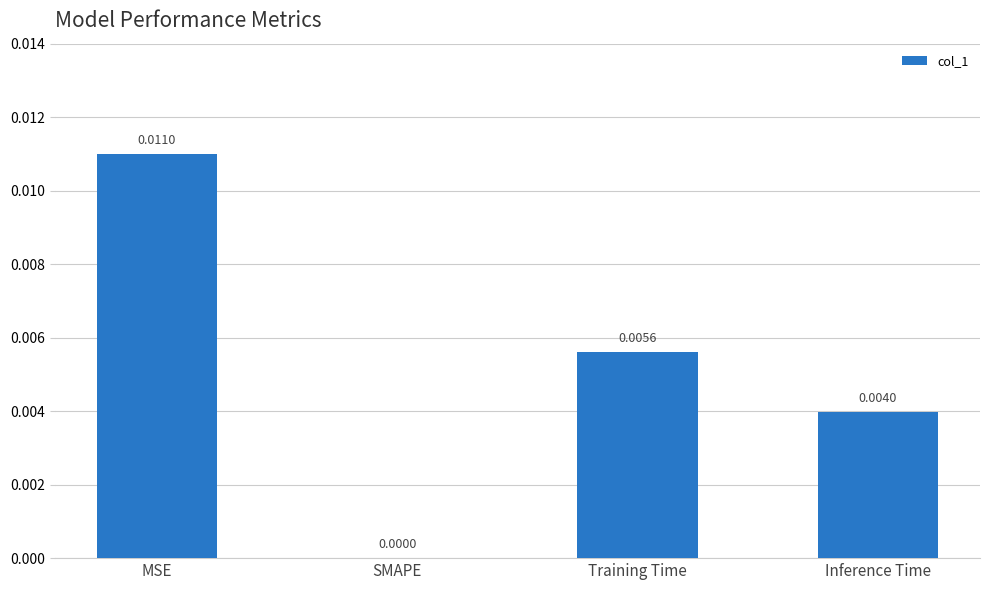

Which label corresponds to the largest value in the chart?

MSE